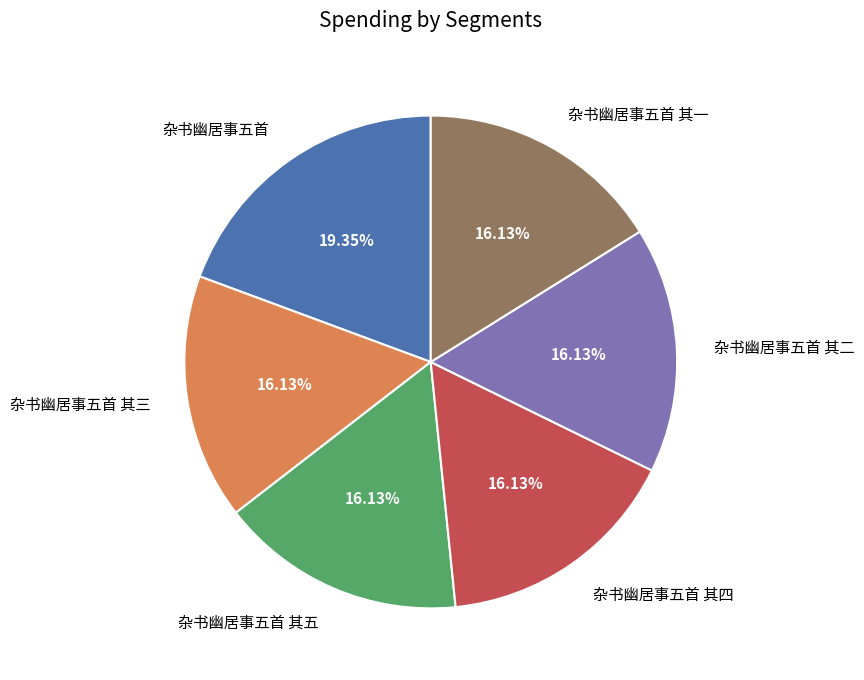

Is there a majority slice in this chart?

No